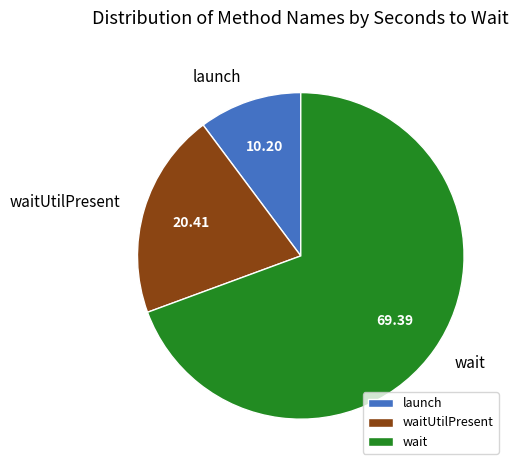

Is there any slice that represents more than half of the pie?

Yes